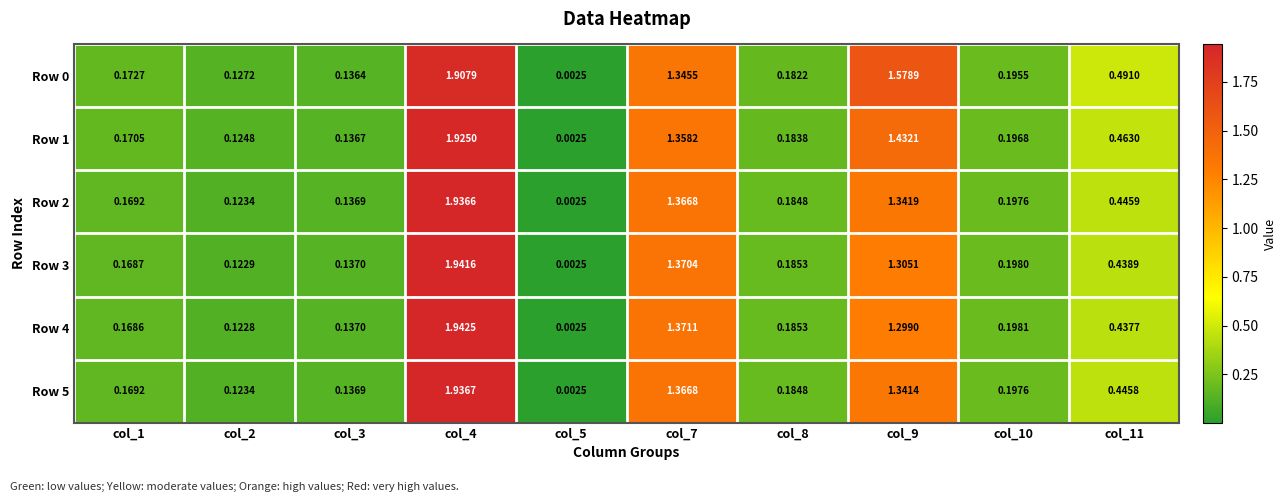

Is the value of Row 4 at col_11 greater than the value of Row 5 at col_4?

No